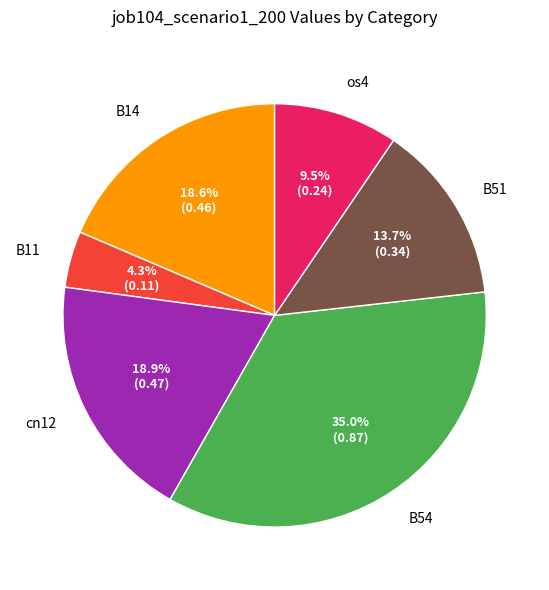

Approximately how many times larger is the value at B51 compared to os4?

1.4